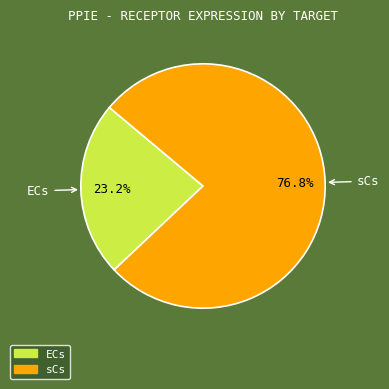

Which category accounts for the majority?

sCs